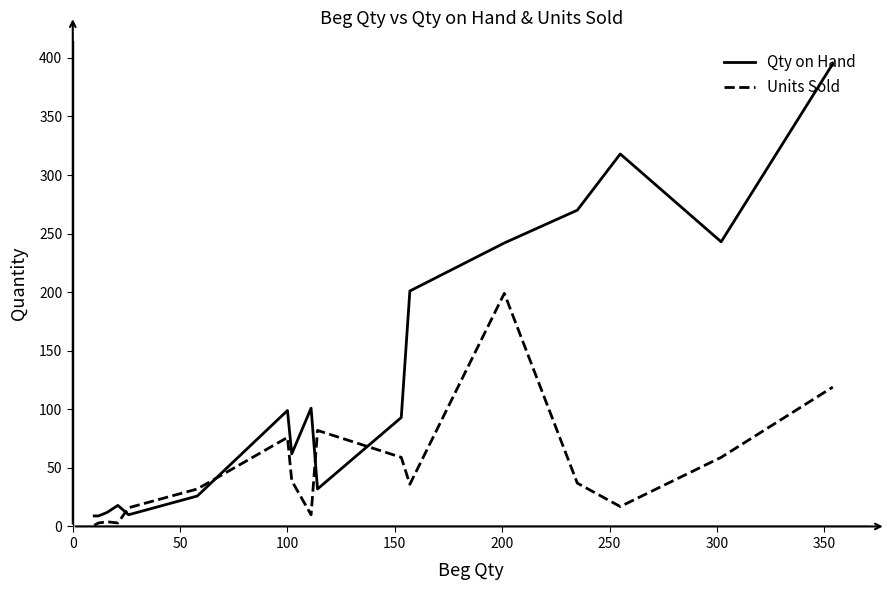

How many interior local peaks does the Units Sold series have?

4